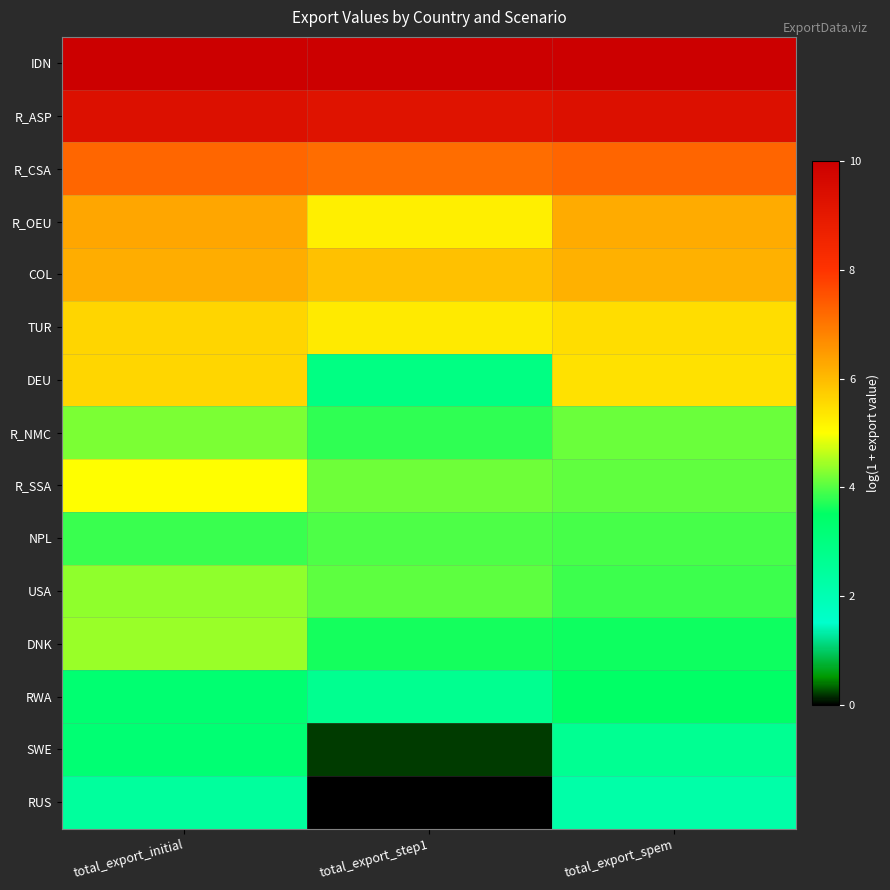

Reading right to left, what are all the values shown in this chart?

IDN: total_export_spem=10.0	total_export_step1=10.0	total_export_initial=10.0
R_ASP: total_export_spem=9.3	total_export_step1=9.2	total_export_initial=9.3
R_CSA: total_export_spem=7.3	total_export_step1=7.1	total_export_initial=7.3
R_OEU: total_export_spem=6.2	total_export_step1=5.2	total_export_initial=6.3
COL: total_export_spem=6.1	total_export_step1=5.9	total_export_initial=6.2
TUR: total_export_spem=5.5	total_export_step1=5.3	total_export_initial=5.6
DEU: total_export_spem=5.5	total_export_step1=2.9	total_export_initial=5.6
R_NMC: total_export_spem=4.1	total_export_step1=3.8	total_export_initial=4.2
R_SSA: total_export_spem=4.1	total_export_step1=4.2	total_export_initial=5.0
NPL: total_export_spem=3.9	total_export_step1=4.0	total_export_initial=3.8
USA: total_export_spem=3.9	total_export_step1=4.1	total_export_initial=4.4
DNK: total_export_spem=3.6	total_export_step1=3.6	total_export_initial=4.4
RWA: total_export_spem=3.5	total_export_step1=2.7	total_export_initial=3.3
SWE: total_export_spem=2.6	total_export_step1=0.2	total_export_initial=3.2
RUS: total_export_spem=2.2	total_export_step1=0.0	total_export_initial=2.4